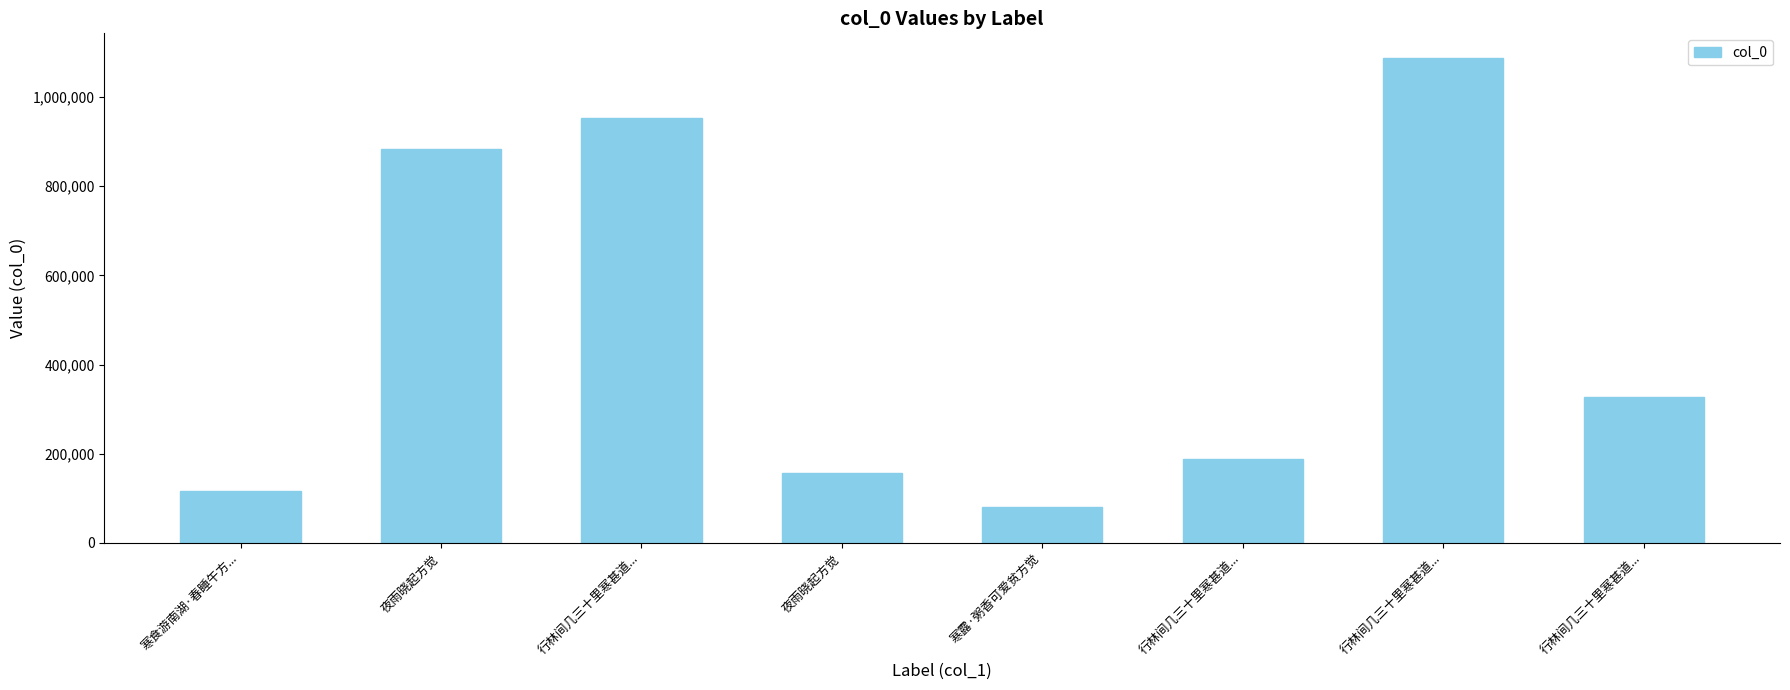

Are the bars horizontal?

No